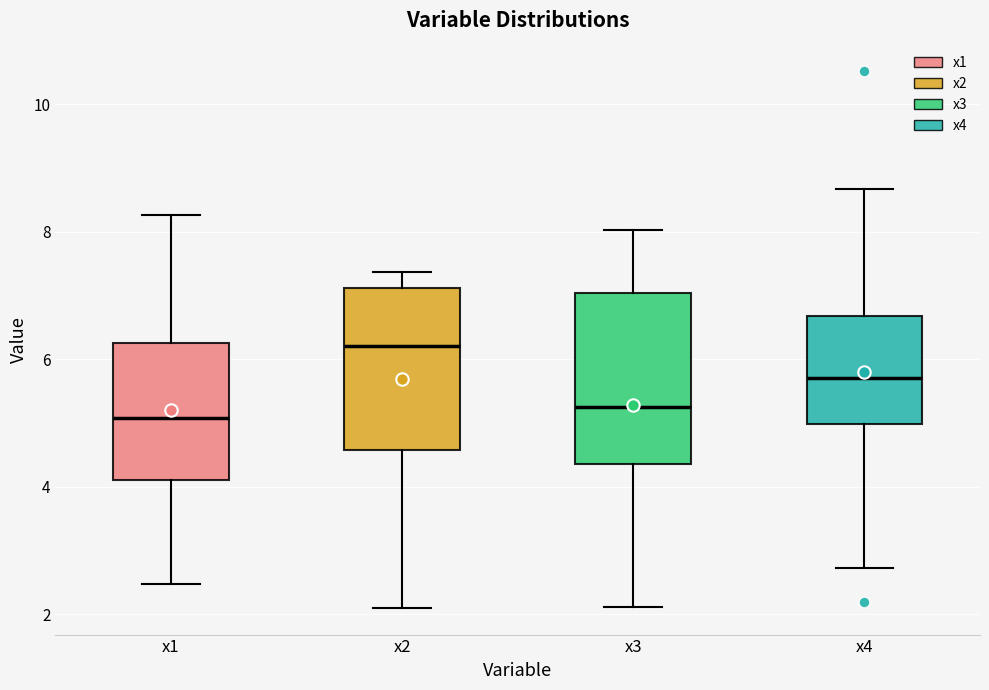

Reading left to right, read every box against the y-axis: the position of its median line, the range the box covers, and the ends of its whiskers. The values are not printed on the chart, so give them approximately, as read against the axis.

x1: median 5.0, box 4.2 to 6.2, whiskers 2.4 to 8.2
x2: median 6.2, box 4.6 to 7.2, whiskers 2.2 to 7.4
x3: median 5.2, box 4.4 to 7.0, whiskers 2.2 to 8.0
x4: median 5.8, box 5.0 to 6.6, whiskers 2.8 to 8.6